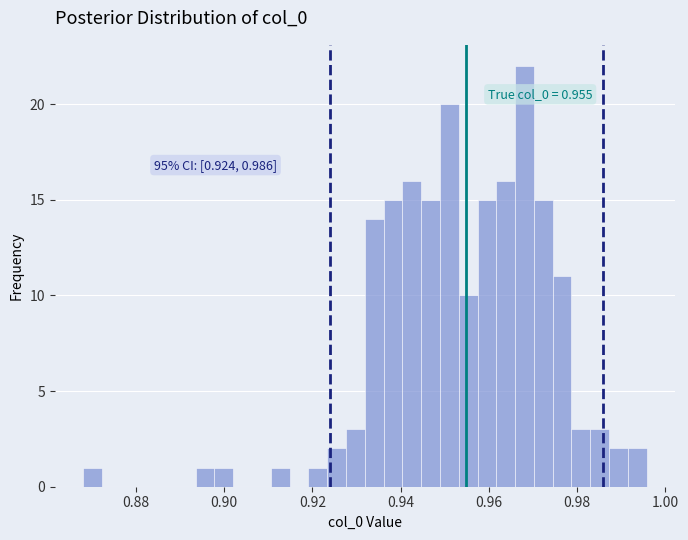

Read against the x-axis, roughly where is the centre of the tallest bar?

0.968